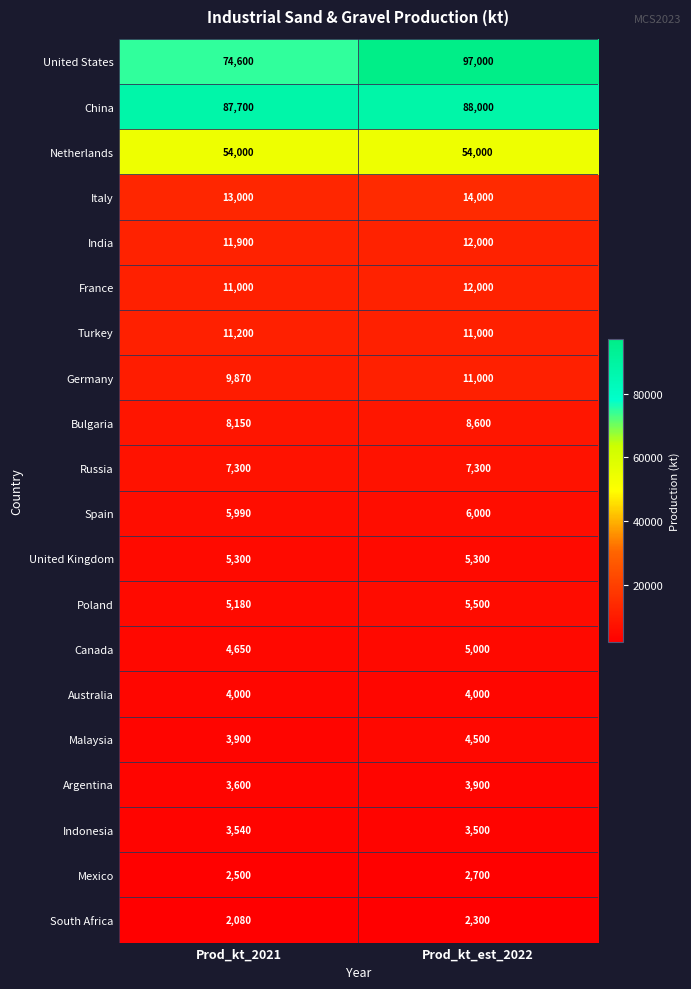

True or false: Poland has a value of 2052 at Prod_kt_2021.

False